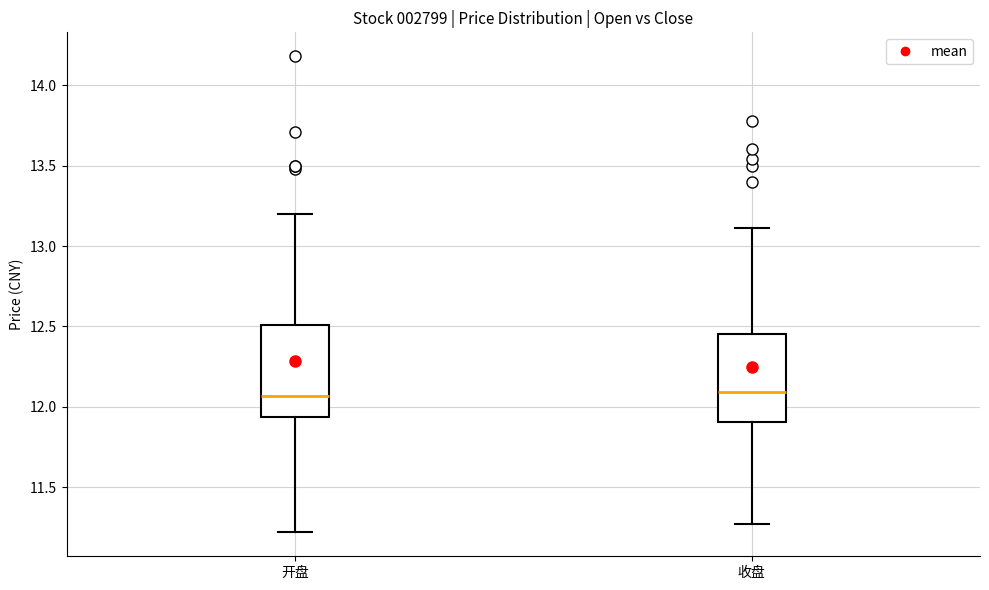

Reading left to right, read every box against the y-axis: the position of its median line, the range the box covers, and the ends of its whiskers. The values are not printed on the chart, so give them approximately, as read against the axis.

开盘: median 12.05, box 11.95 to 12.50, whiskers 11.20 to 13.20
收盘: median 12.10, box 11.90 to 12.45, whiskers 11.25 to 13.10